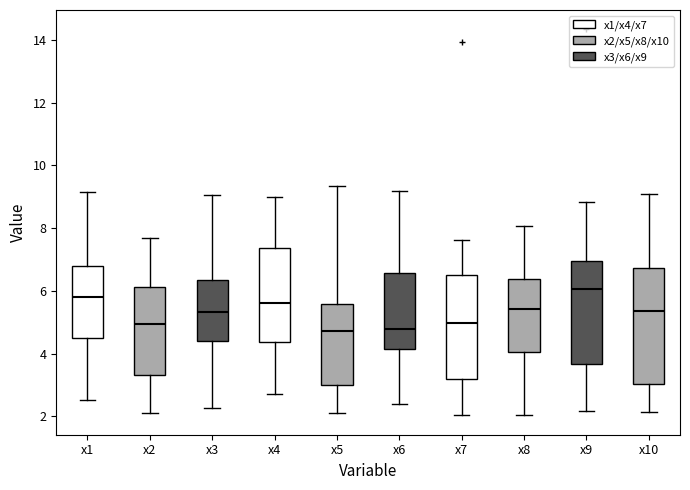

Which box is the tallest, from its lower edge to its upper edge?

x10